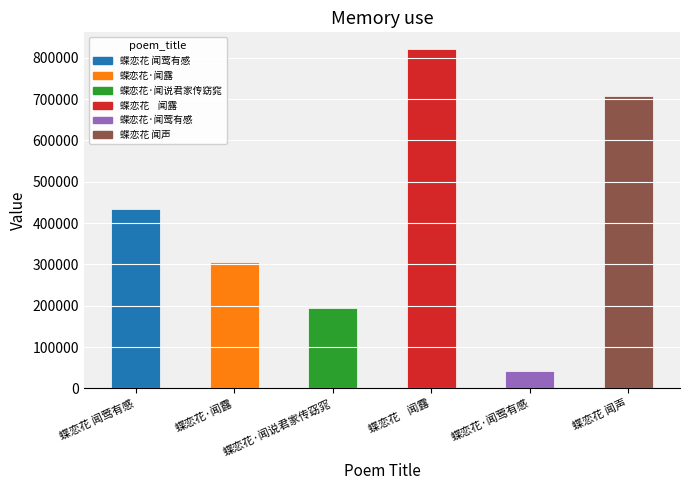

How many categories are shown in the chart?

6